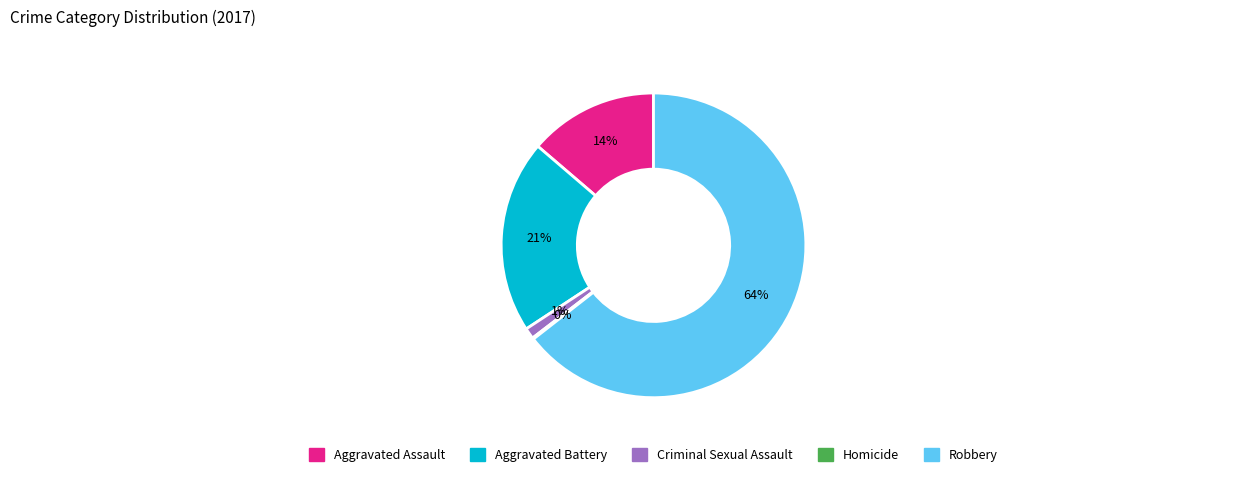

What is the largest slice in the pie chart?

Robbery